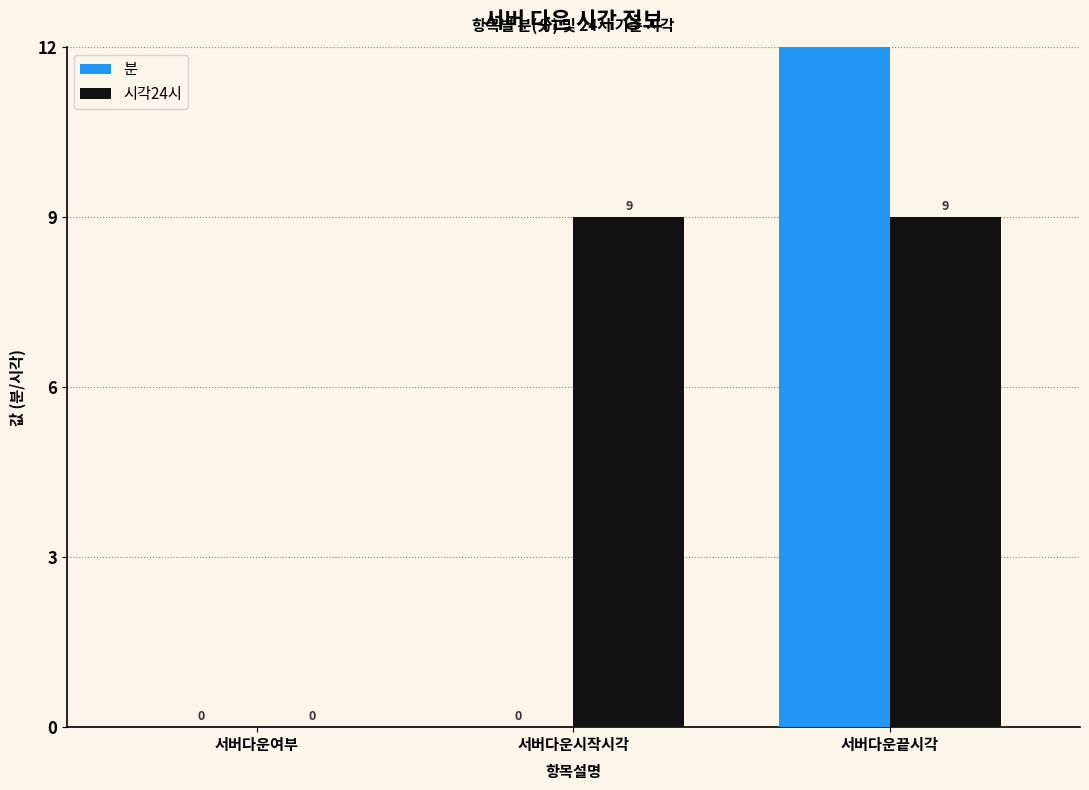

Reading left to right, what are all the values shown in this chart?

분: 0	0	15
시각24시: 0	9	9